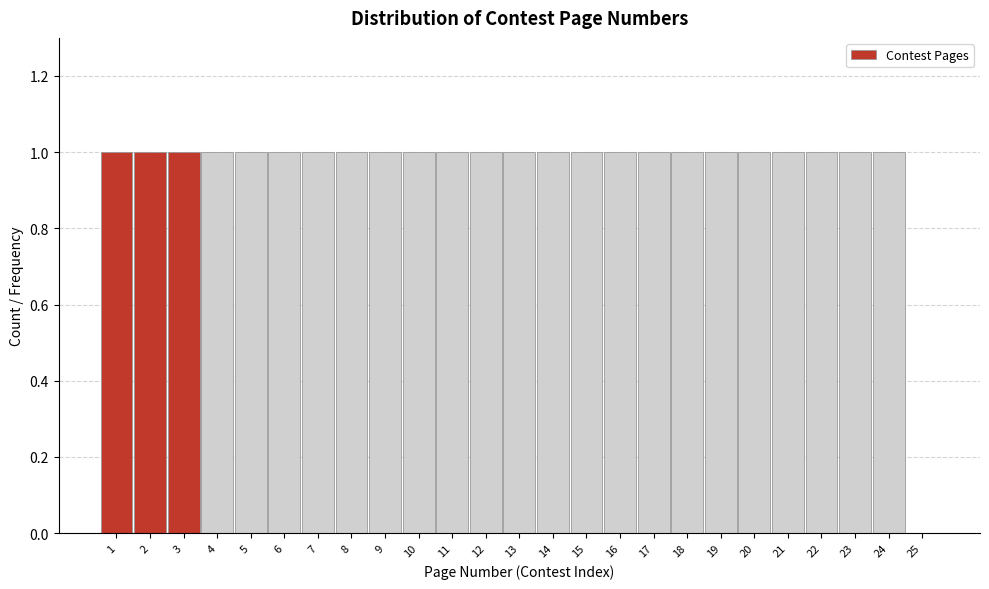

Reading left to right, list every bar in this chart as the range it spans on the x-axis followed by its height. The values are not printed on the chart, so give them approximately, as read against the axis.

0.5 to 1.5: 1
1.5 to 2.5: 1
2.5 to 3.5: 1
3.5 to 4.5: 1
4.5 to 5.5: 1
5.5 to 6.5: 1
6.5 to 7.5: 1
7.5 to 8.5: 1
8.5 to 9.5: 1
9.5 to 10.5: 1
10.5 to 11.5: 1
11.5 to 12.5: 1
12.5 to 13.5: 1
13.5 to 14.5: 1
14.5 to 15.5: 1
15.5 to 16.5: 1
16.5 to 17.5: 1
17.5 to 18.5: 1
18.5 to 19.5: 1
19.5 to 20.5: 1
20.5 to 21.5: 1
21.5 to 22.5: 1
22.5 to 23.5: 1
23.5 to 24.5: 1
24.5 to 25.5: 0